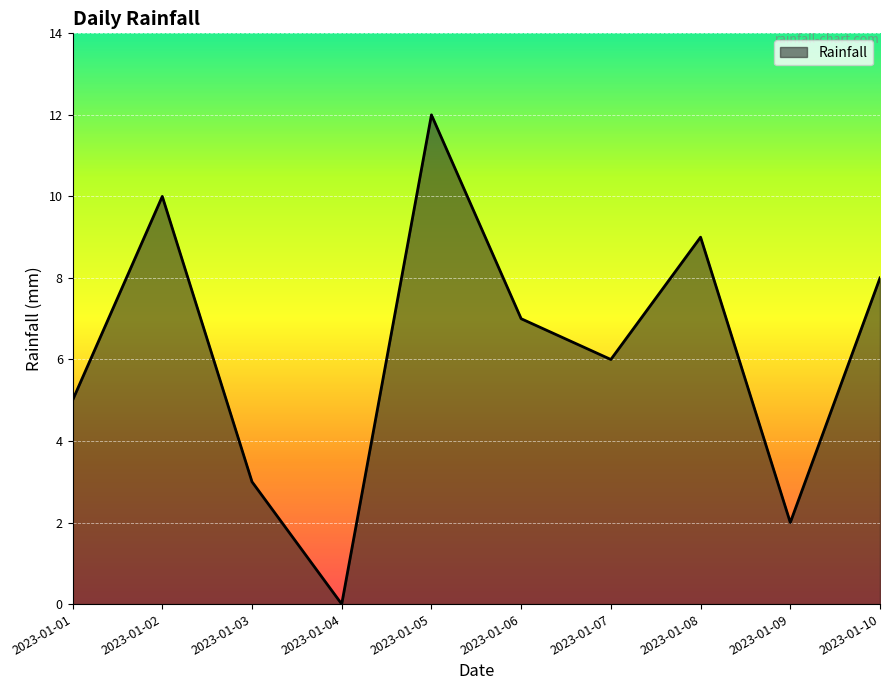

Rank the categories by value from lowest to highest.

2023-01-04, 2023-01-09, 2023-01-03, 2023-01-01, 2023-01-07, 2023-01-06, 2023-01-10, 2023-01-08, 2023-01-02, 2023-01-05